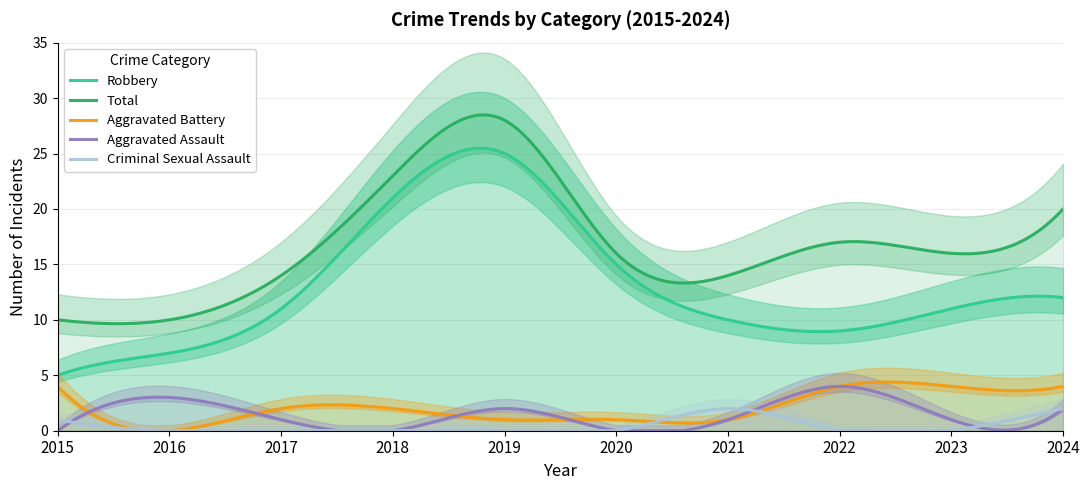

At 2016, list the series in order from largest to smallest.

Total, Robbery, Aggravated Assault, Aggravated Battery, Criminal Sexual Assault